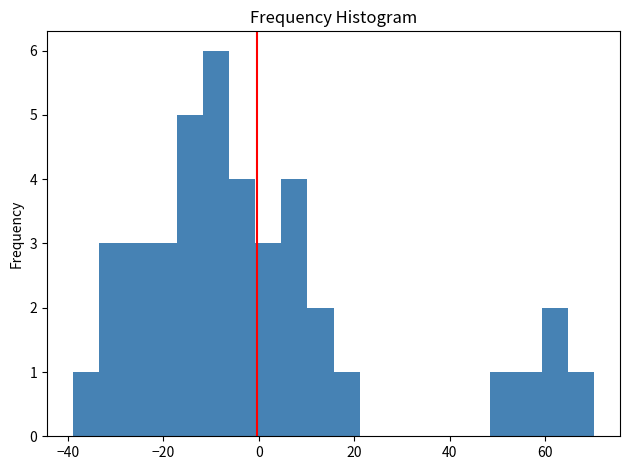

Read against the x-axis, roughly where is the centre of the tallest bar?

-8